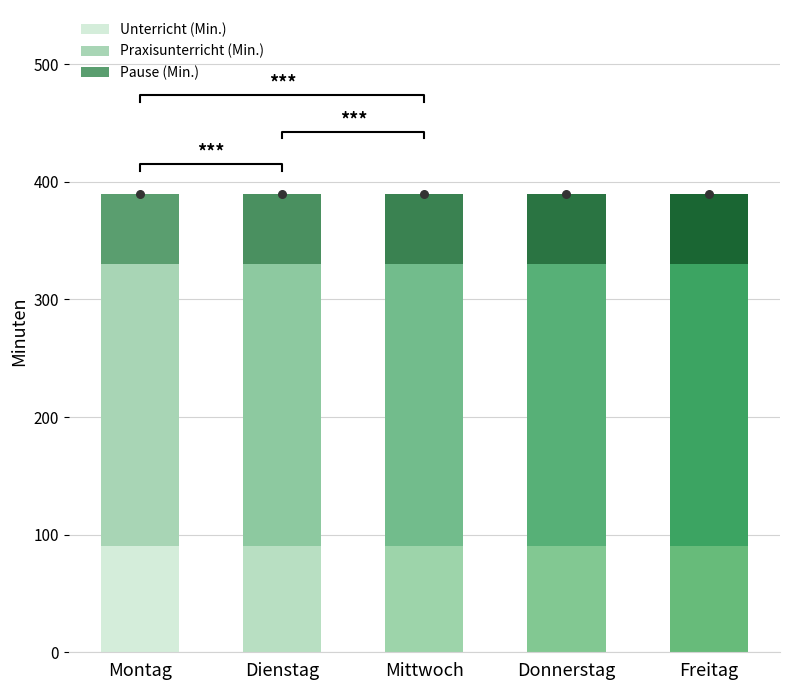

What are all the series names shown in the legend?

Unterricht (Min.), Praxisunterricht (Min.), Pause (Min.)